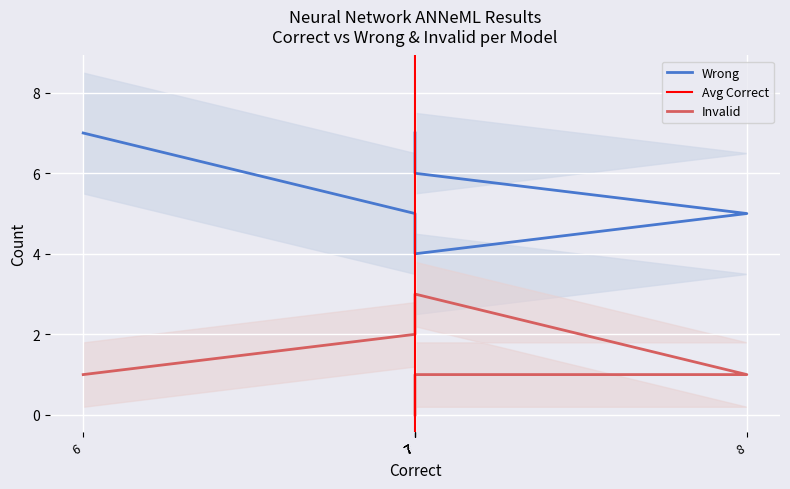

At 7, list the series in order from largest to smallest.

Wrong, Invalid